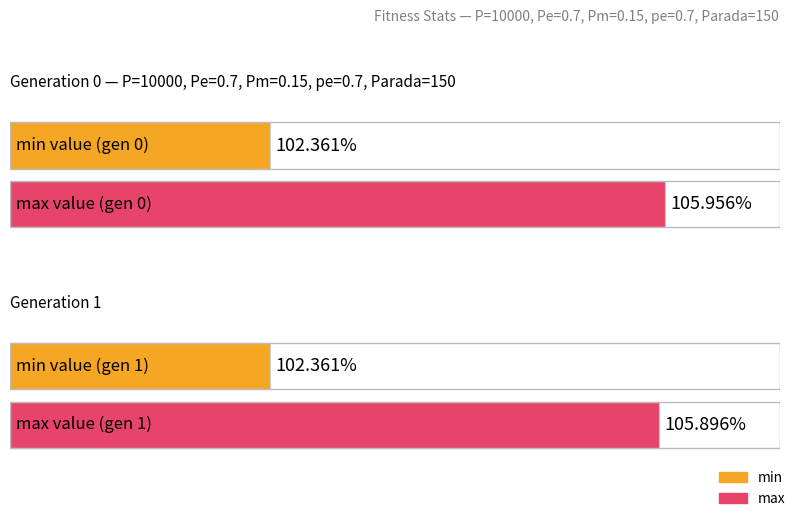

Is the value of max at gen 0 greater than the value of min at gen 1?

Yes